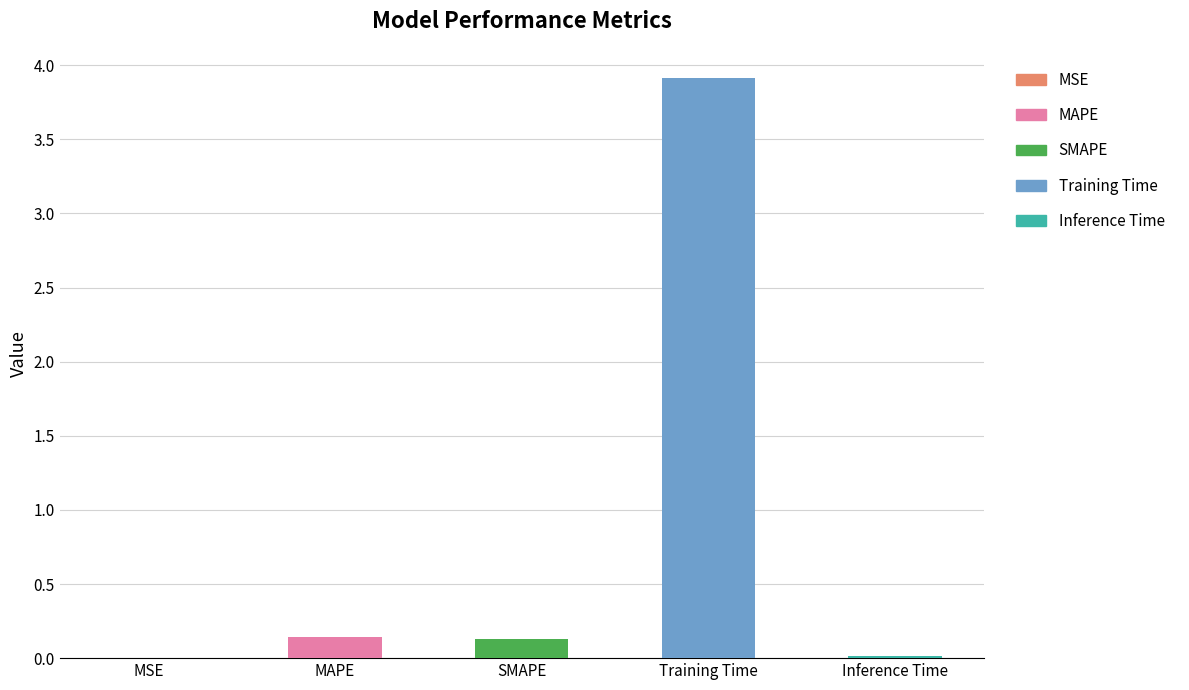

What is the label of the 3rd bar from the right?

SMAPE